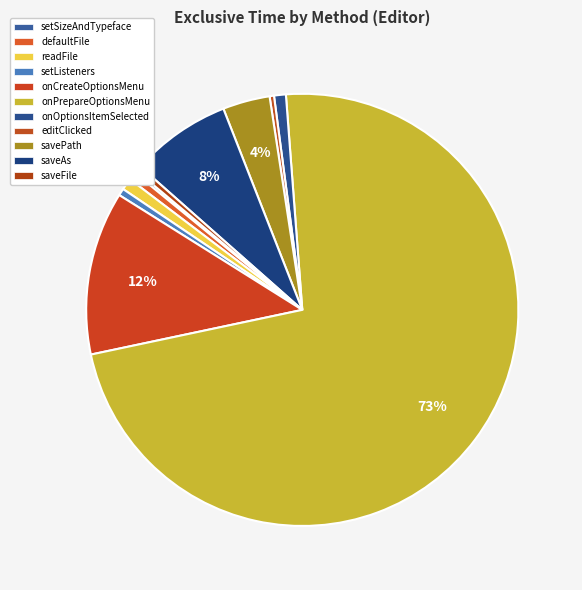

Is there a majority slice in this chart?

Yes